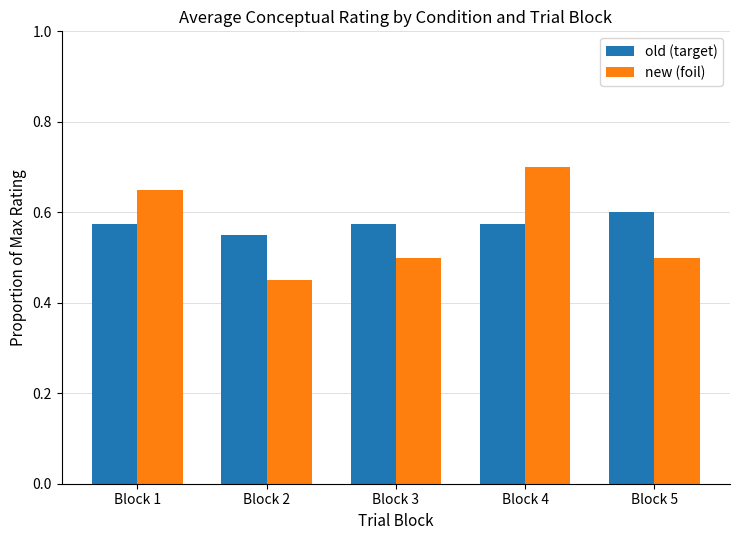

Which series changed the most between Block 1 and Block 2?

new (foil)